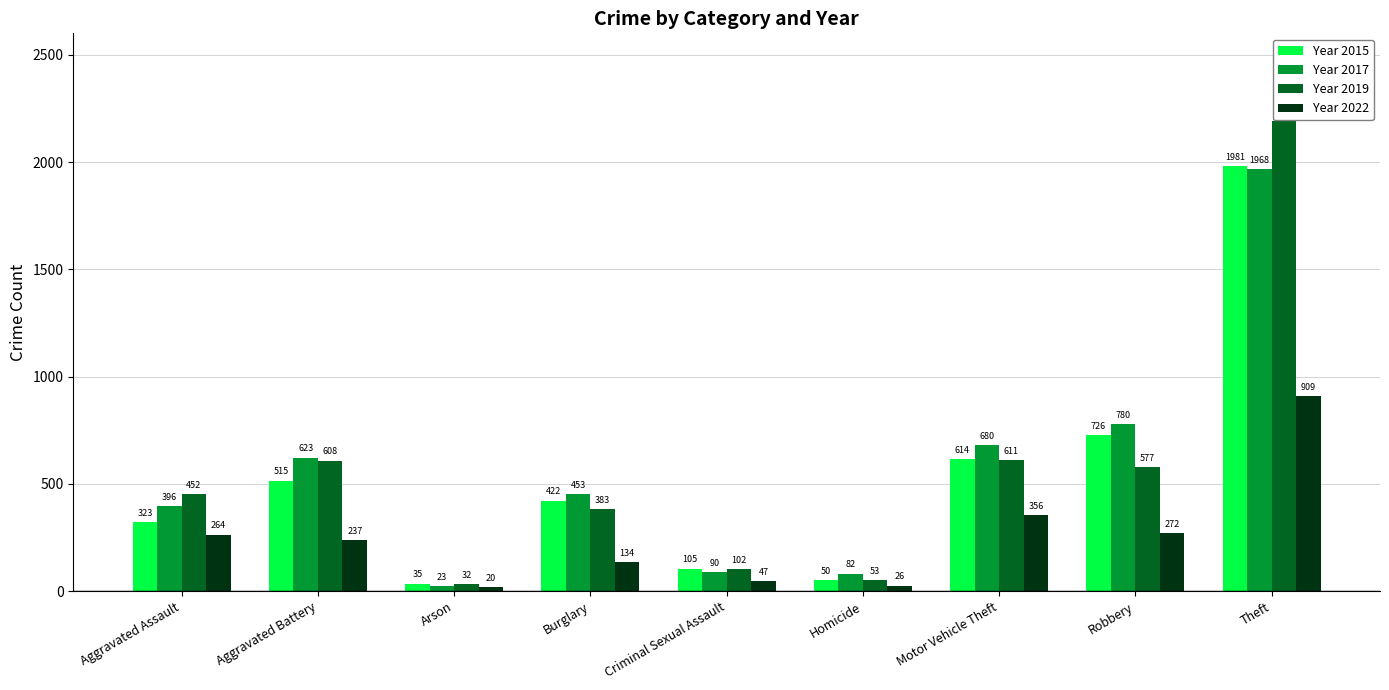

At Arson, list the series in order from largest to smallest.

Year 2015, Year 2019, Year 2017, Year 2022